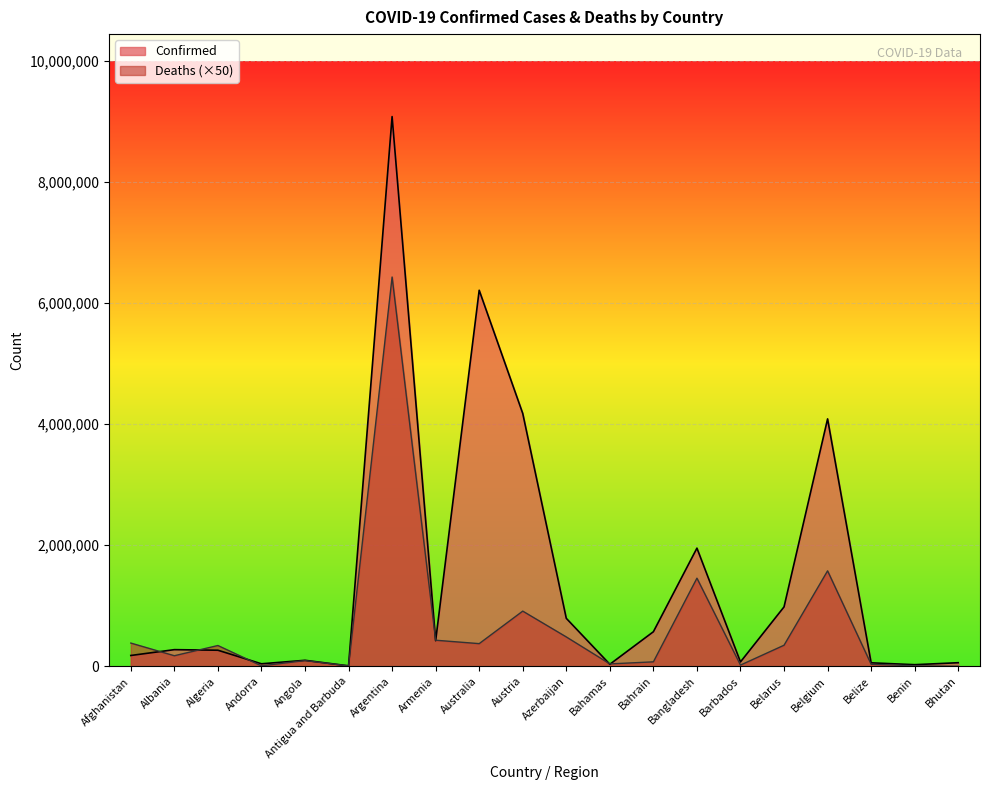

Does the chart display data point markers on the line(s)?

No